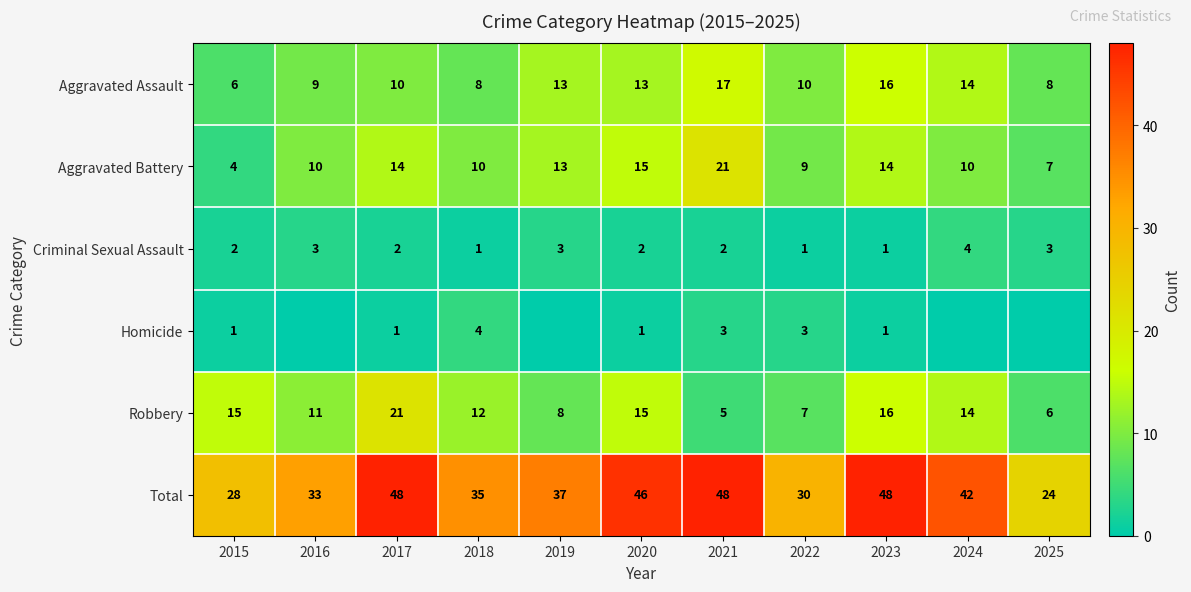

What is the sum of all Aggravated Assault values?

124